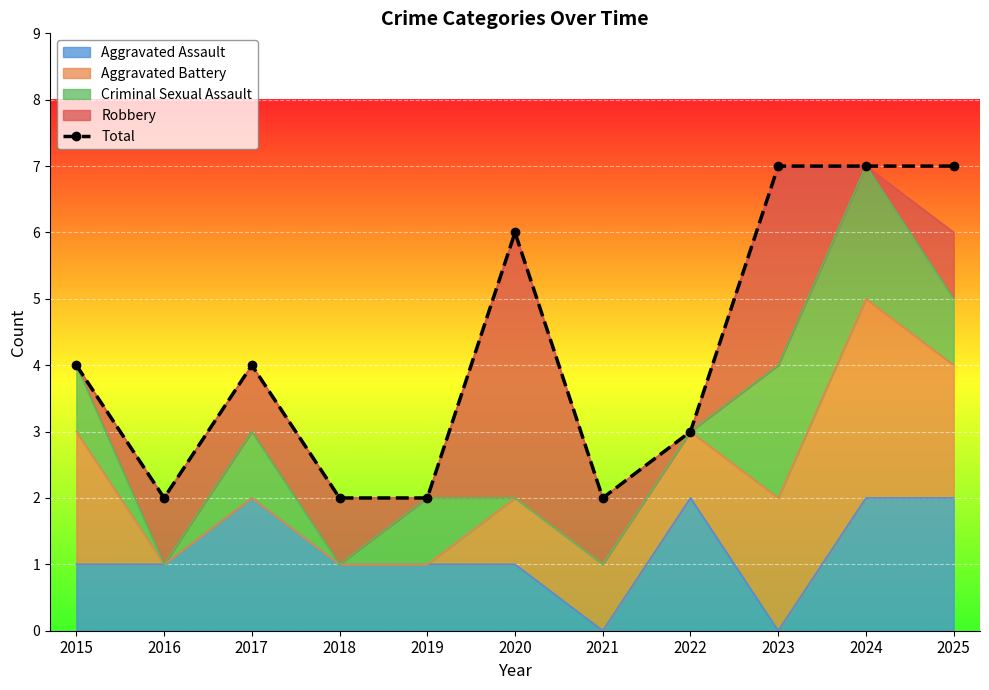

Where is the first local minimum?

2016